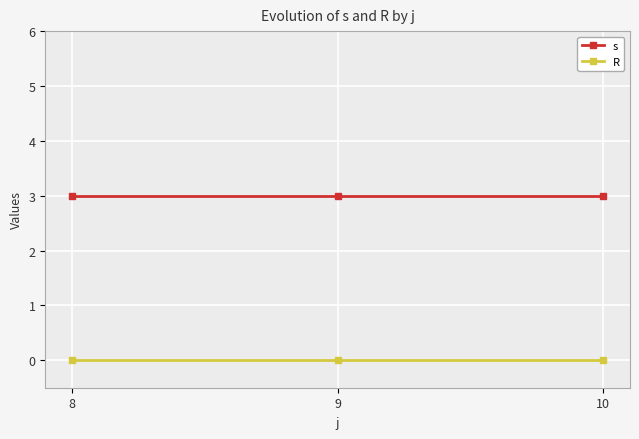

What is the spread (max minus min) of values at 8?

3